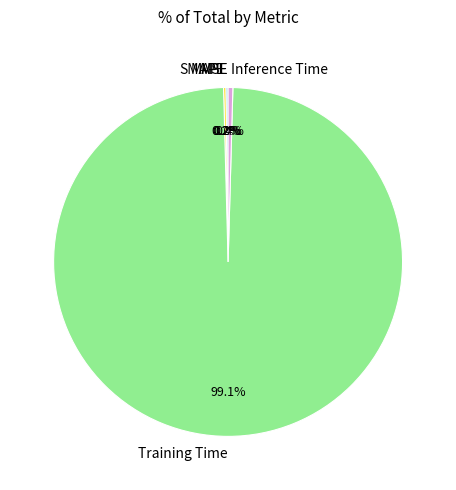

Is there any slice that represents more than half of the pie?

Yes